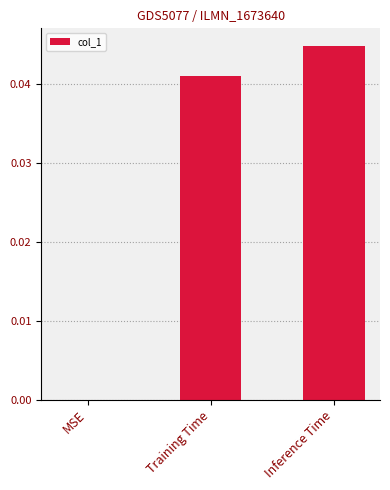

Which label corresponds to the largest value in the chart?

Inference Time